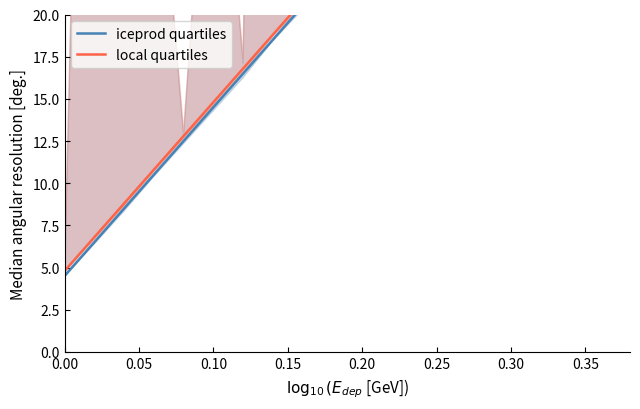

Rank the series by their average value, from highest to lowest.

local quartiles, iceprod quartiles